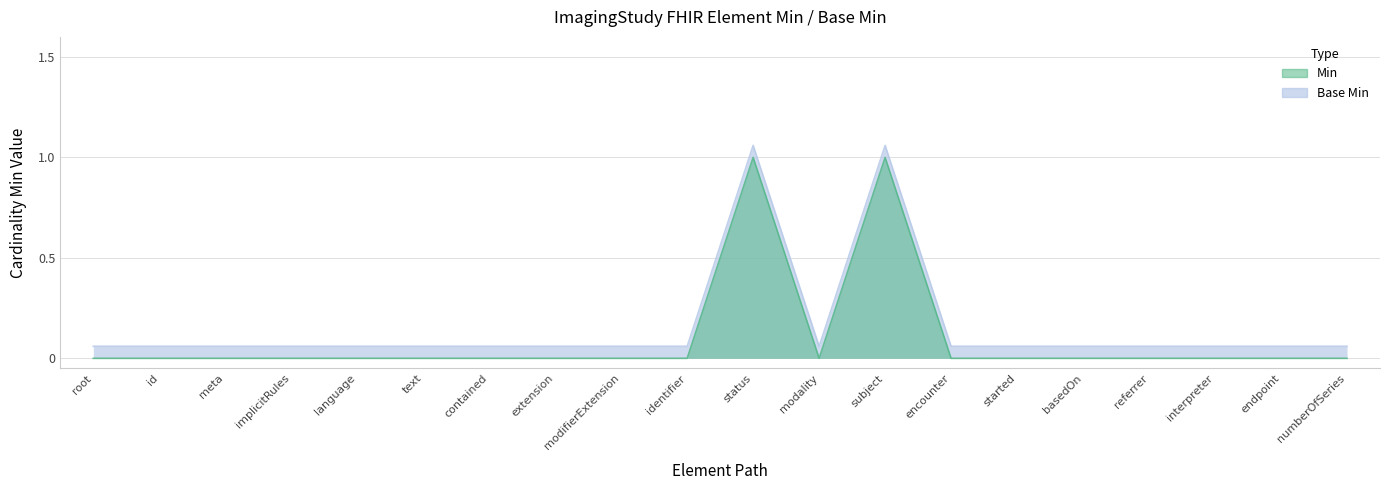

How many Base Min values are between 0 and 1?

20